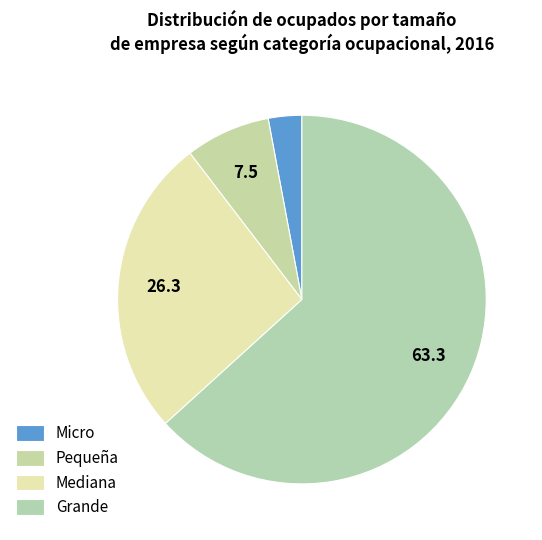

True or false: Grande accounts for 69% of the total.

False